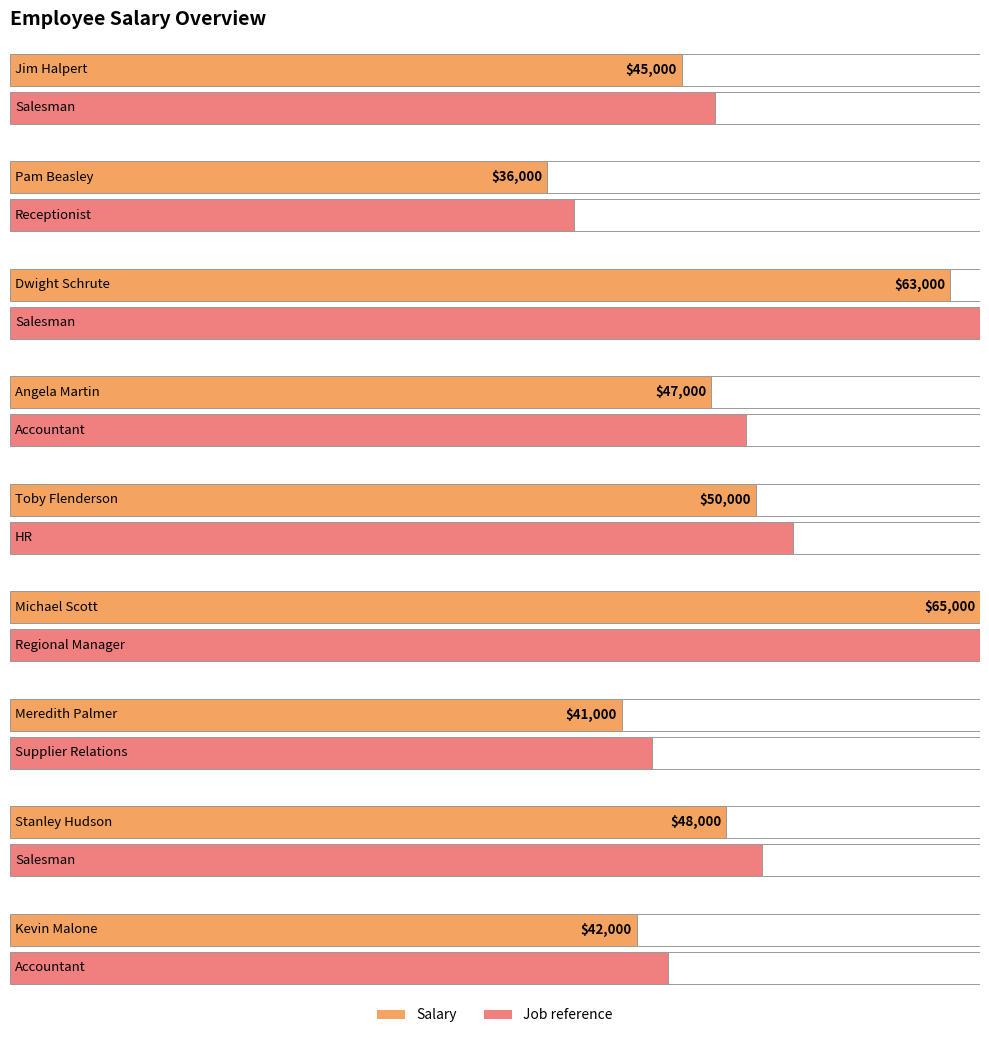

Reading right to left, list all the values displayed in this chart.

42000	48000	41000	65000	50000	47000	63000	36000	45000